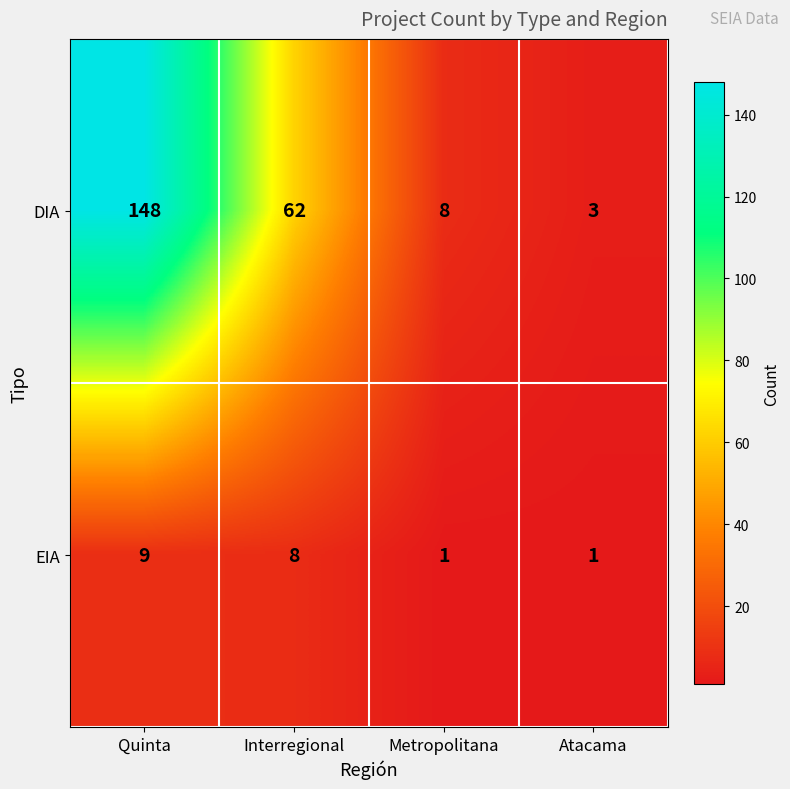

Which series has the widest spread of values?

DIA